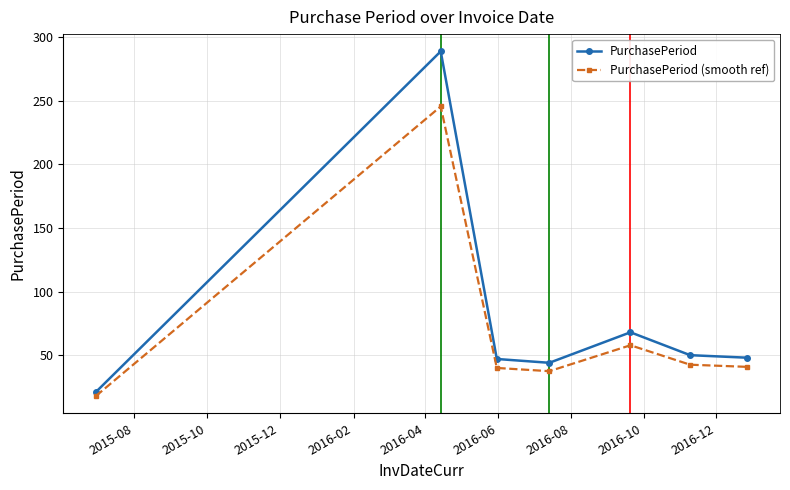

What is the value of the PurchasePeriod (smooth ref) point at the 2nd from the left?

245.7